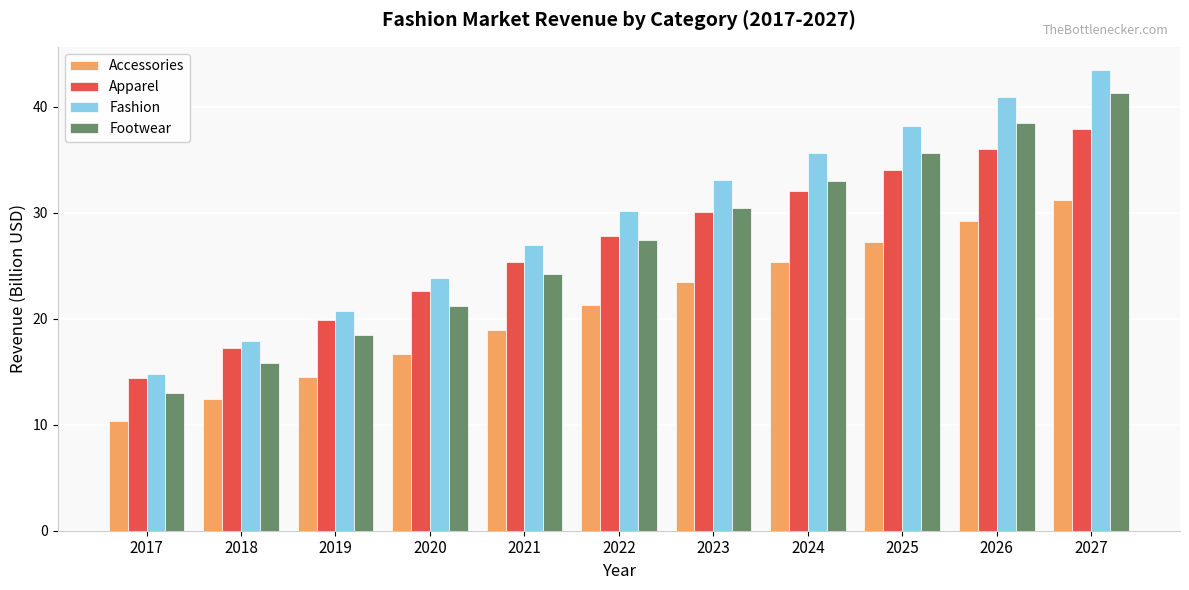

Reading left to right, list all the values displayed in this chart.

Accessories: 10.4	12.4	14.5	16.7	19.0	21.3	23.5	25.3	27.2	29.3	31.2
Apparel: 14.4	17.2	19.9	22.7	25.3	27.8	30.1	32.1	34.1	36.1	37.9
Fashion: 14.8	17.9	20.8	23.9	27.0	30.2	33.1	35.7	38.2	40.9	43.5
Footwear: 13.0	15.8	18.4	21.2	24.2	27.5	30.5	33.1	35.6	38.5	41.3